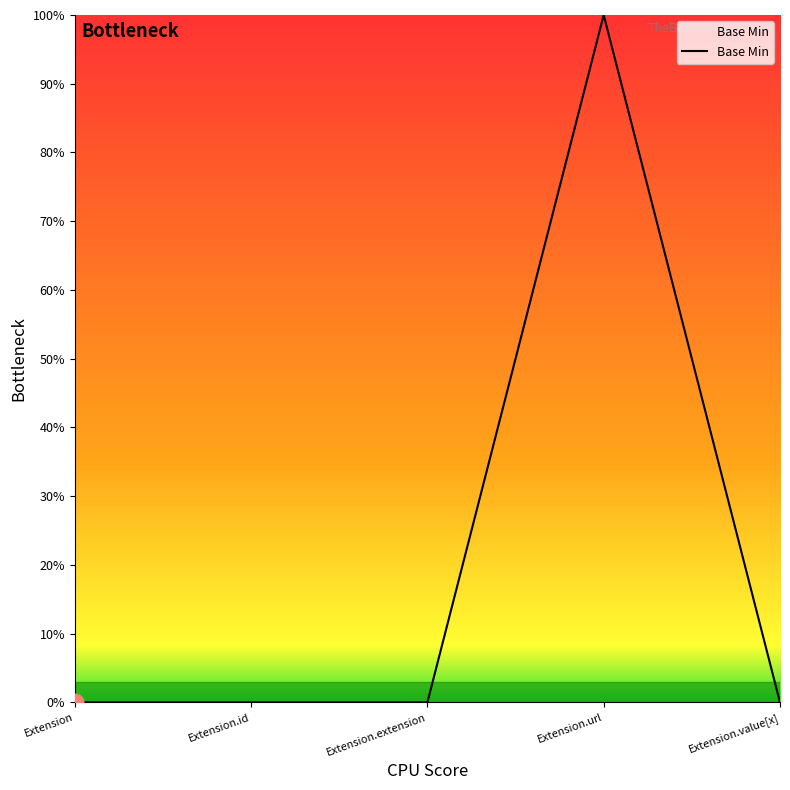

Does the chart have visible grid lines?

No